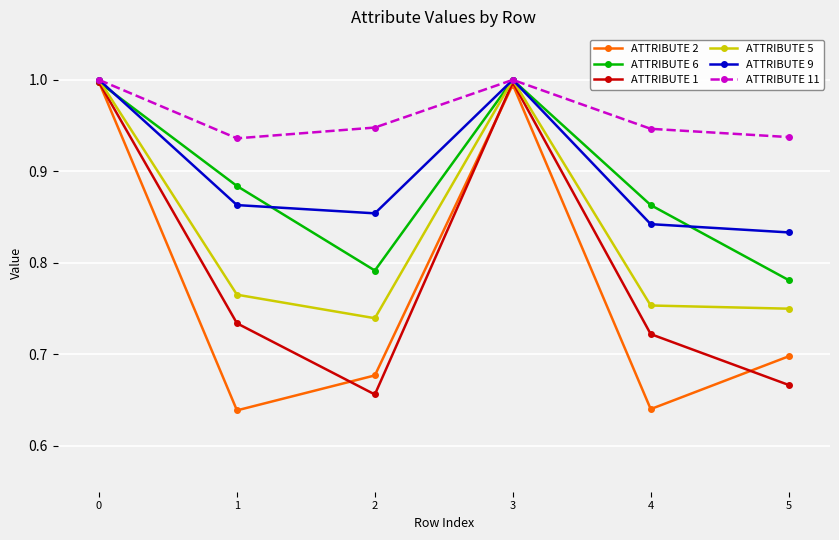

The value of ATTRIBUTE 5 at 4 is 0.2. True or false?

False